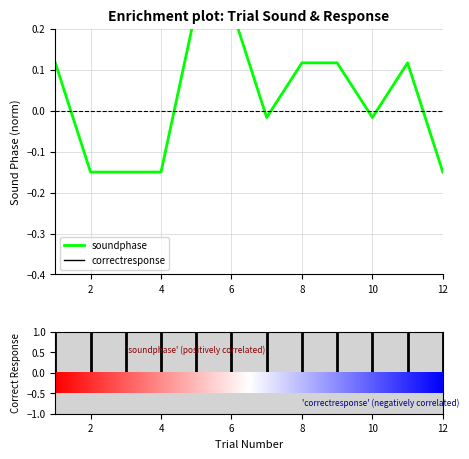

Reading left to right, what are all the values shown in this chart?

1=0.1	2=-0.1	3=-0.1	4=-0.1	5=0.2	6=0.2	7=-0.0	8=0.1	9=0.1	10=-0.0	11=0.1	12=-0.1